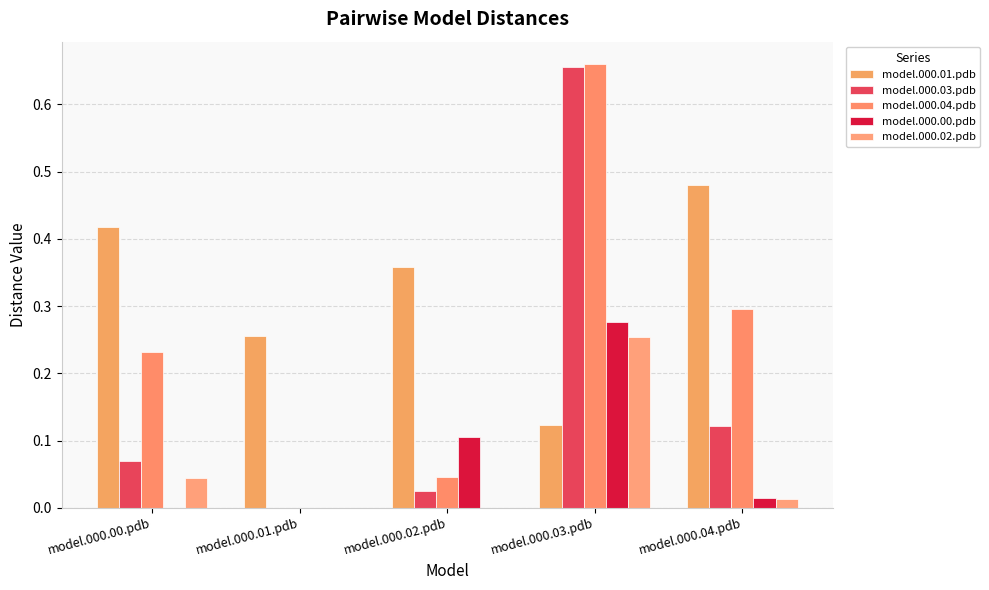

What is the difference between the model.000.00.pdb values at model.000.03.pdb and model.000.04.pdb?

0.3